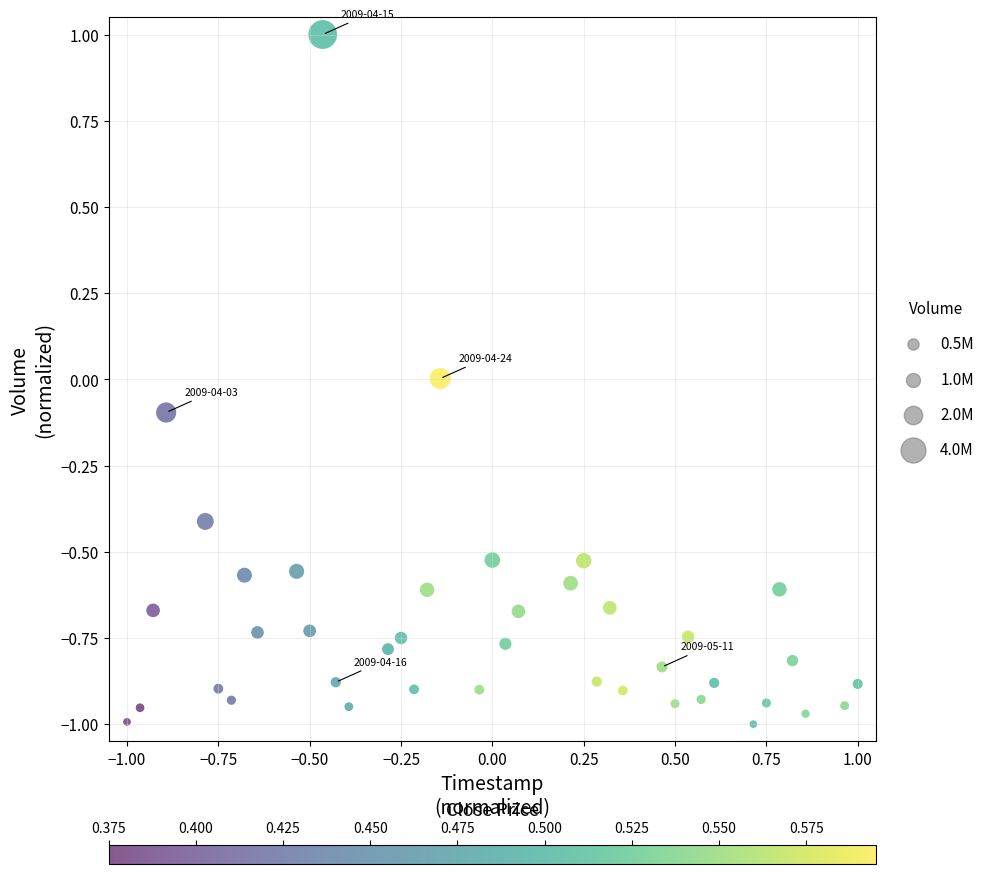

What is the range of Y values (max minus min)?

2.0